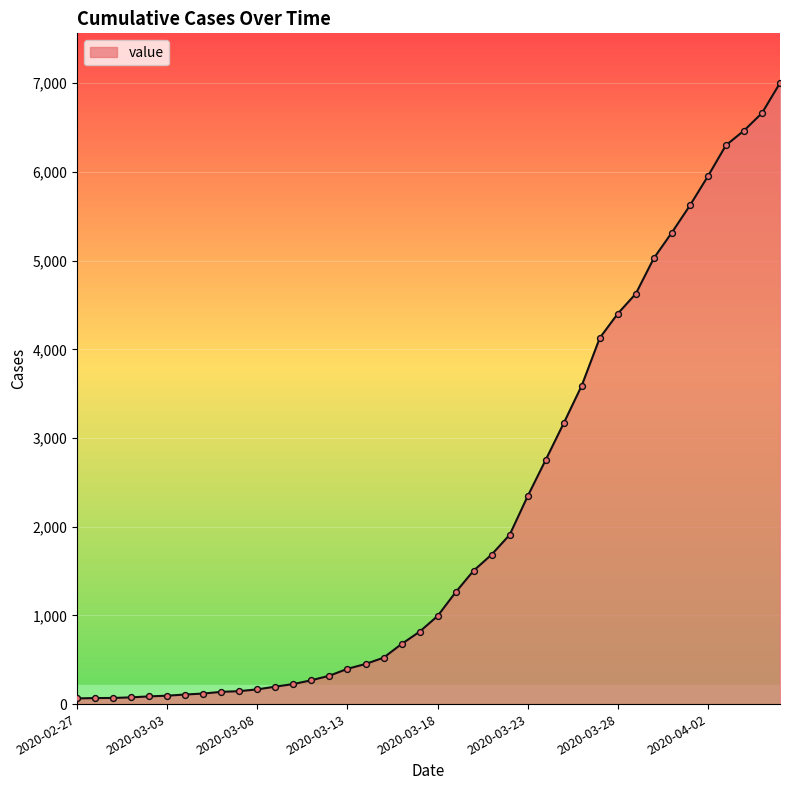

What is the maximum value shown in the chart?

7003